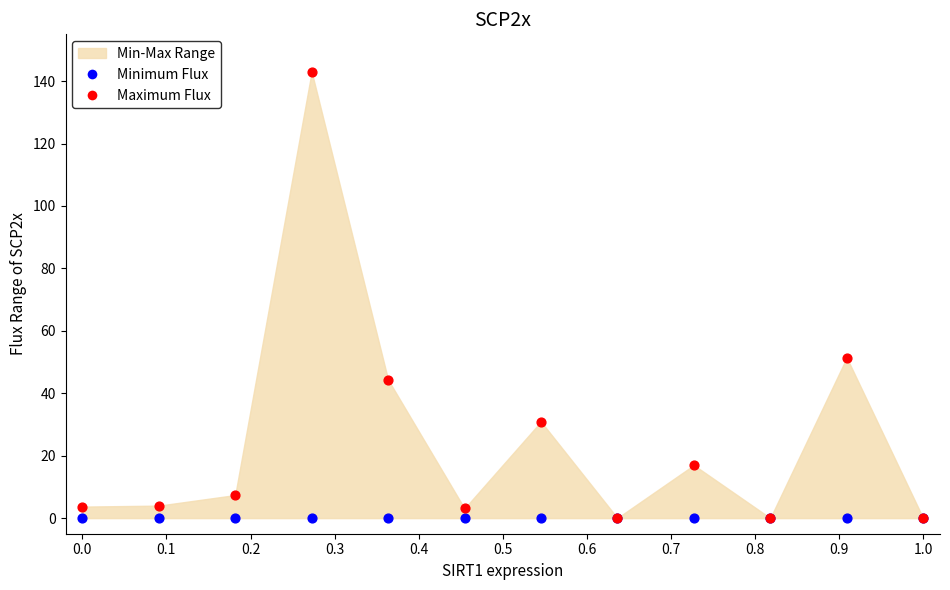

In the Maximum Flux series, what Y value is closest to 71?

51.4